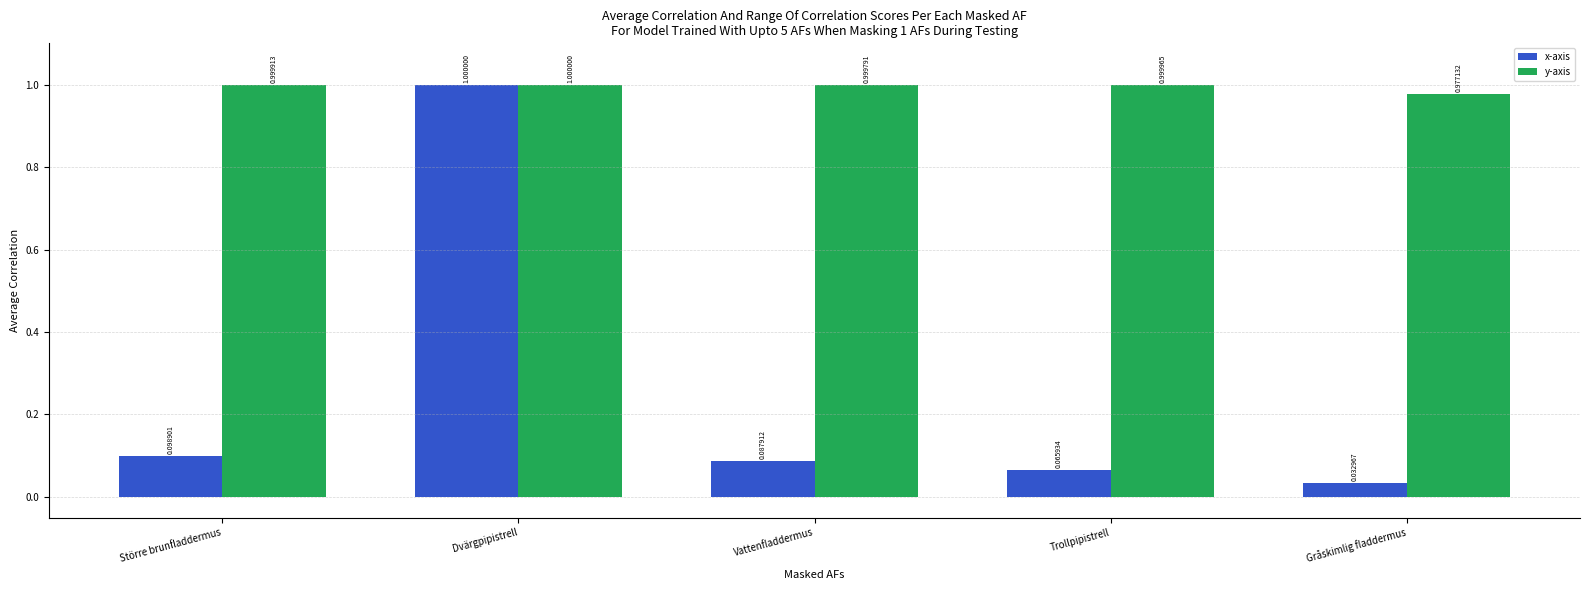

Rank the categories by y-axis value from lowest to highest.

Gråskimlig fladdermus, Vattenfladdermus, Större brunfladdermus, Trollpipistrell, Dvärgpipistrell